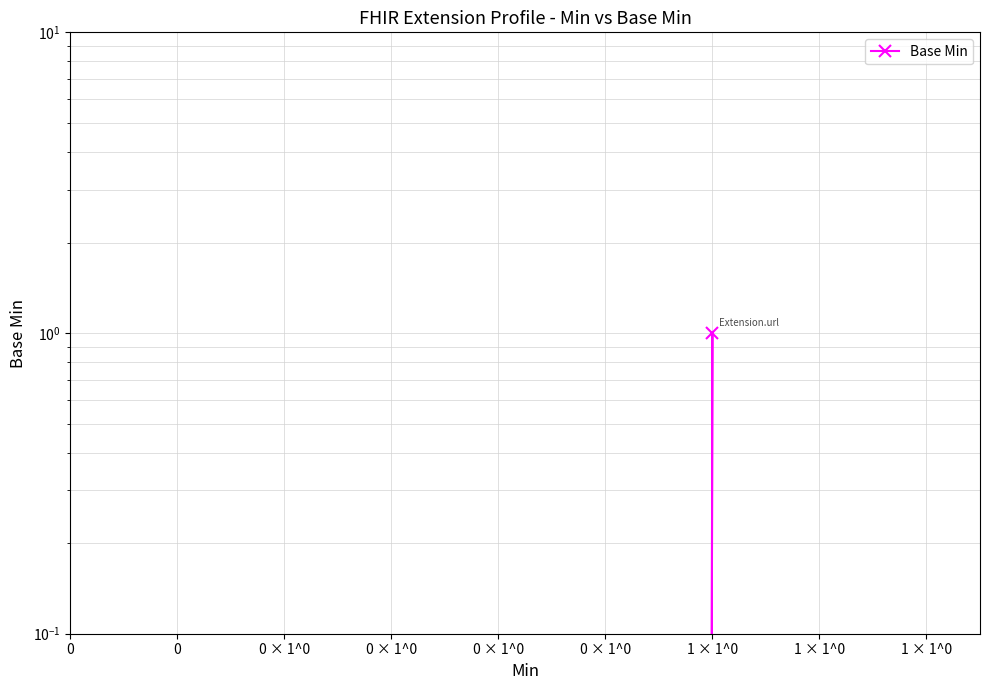

The chart shows a value of 0 at 0. True or false?

True